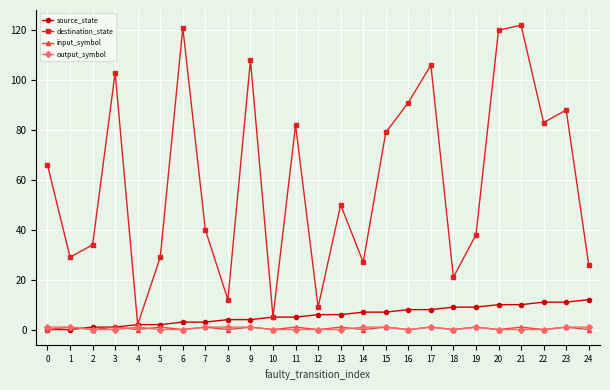

How many values in the destination_state series are below 50?

12